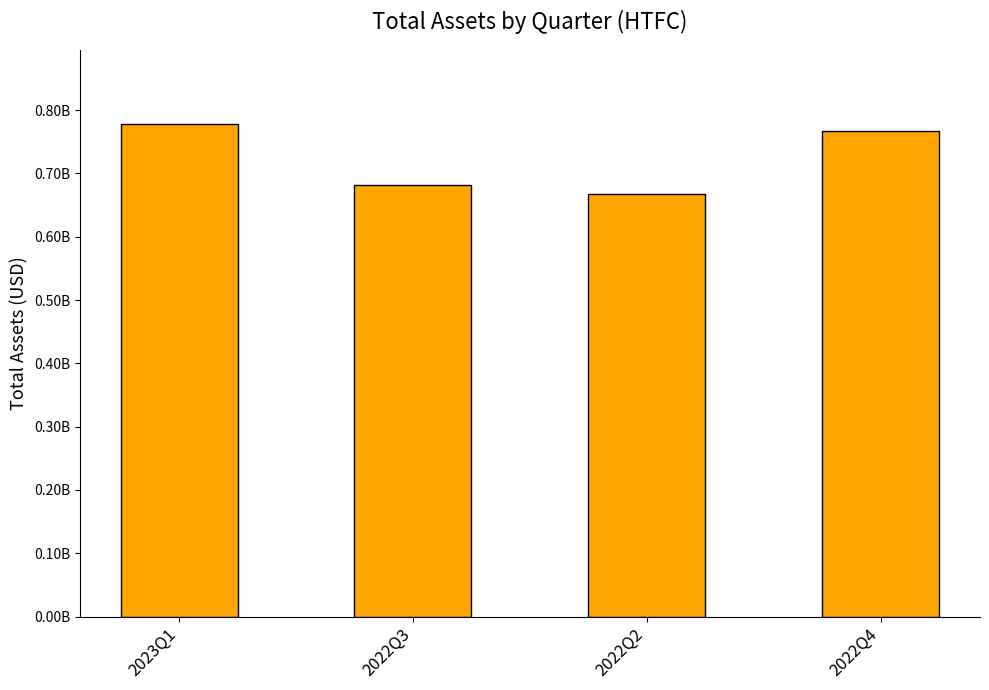

Does the chart contain any negative values?

No